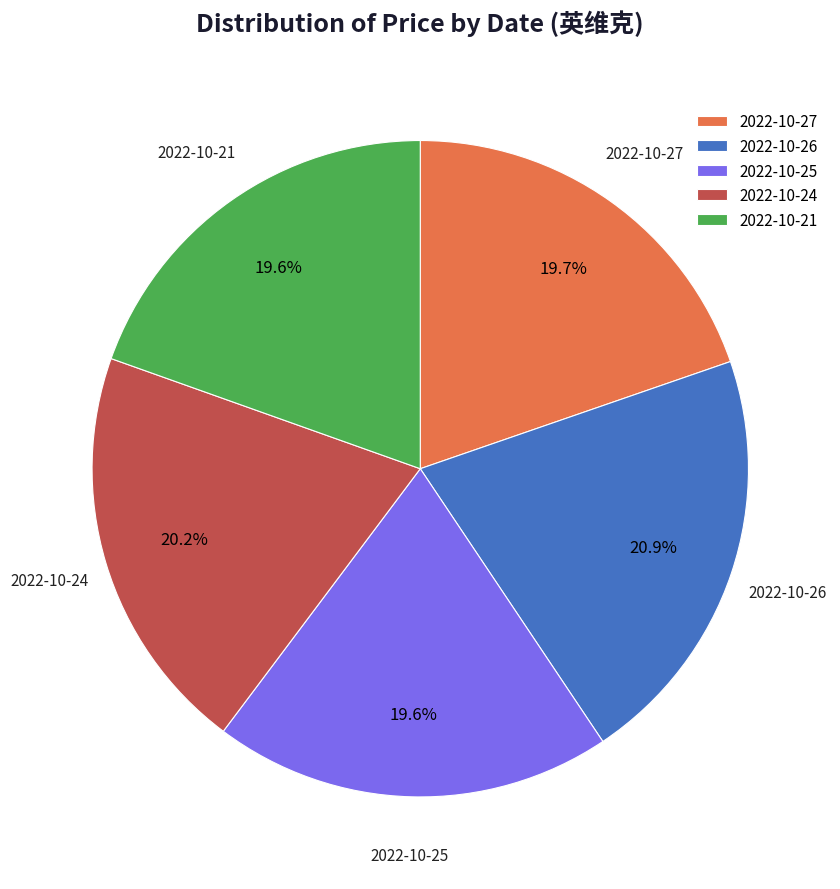

Does 2022-10-26 represent more than half of the total?

No